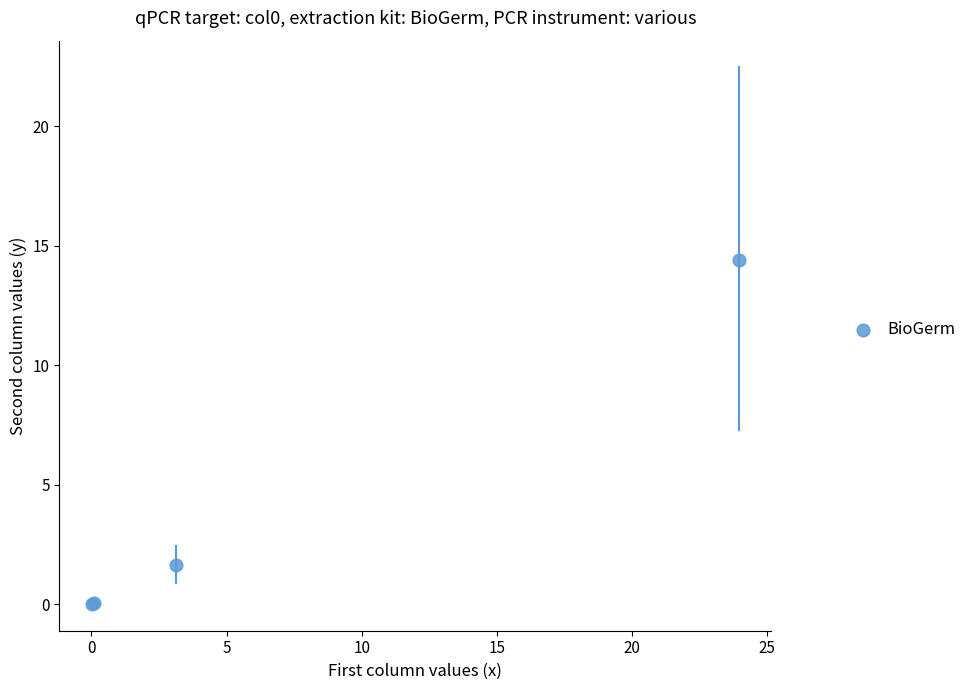

What Y value in the scatter plot is closest to 7?

1.6